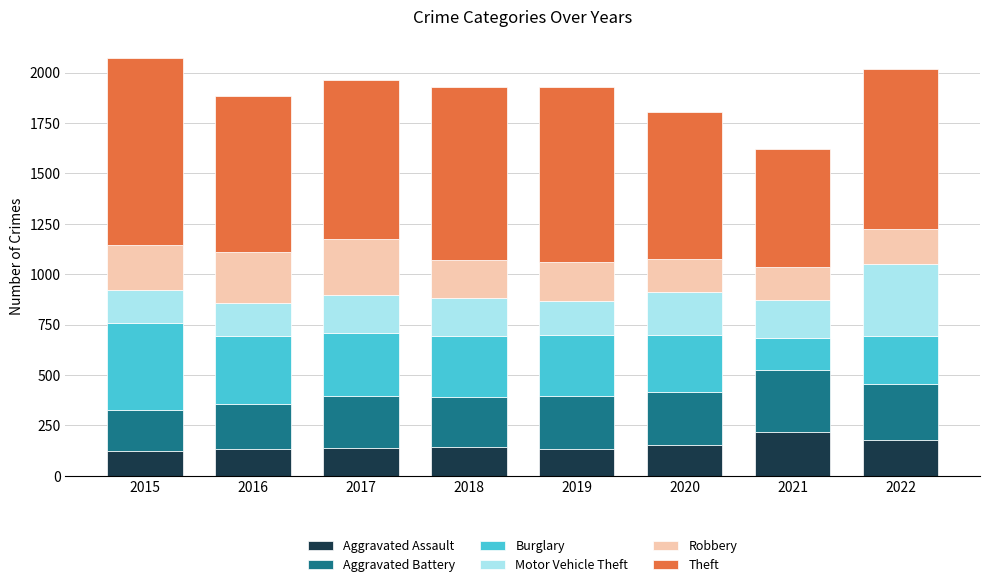

What is the minimum value for Aggravated Assault?

123